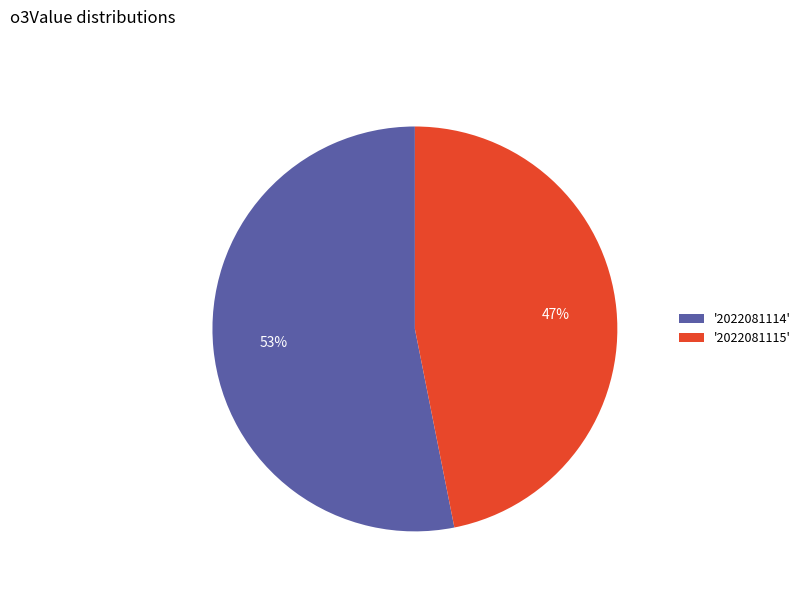

Is there any slice that represents more than half of the pie?

Yes